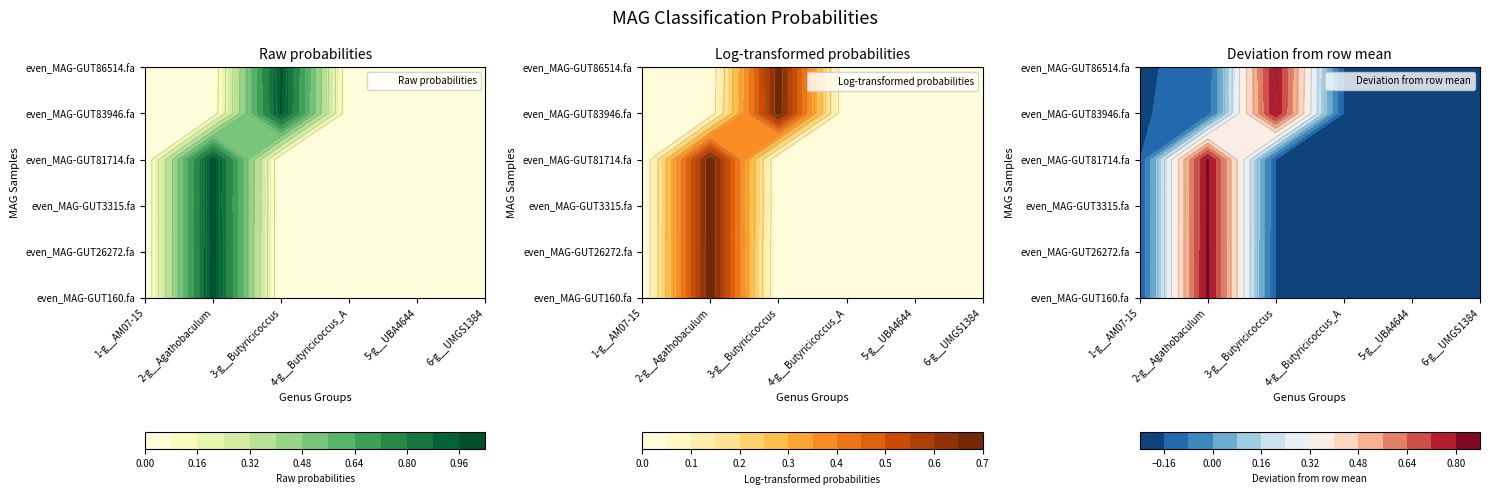

Rank the categories by even_MAG-GUT81714.fa value from highest to lowest.

1, 2, 3, 4, 0, 5